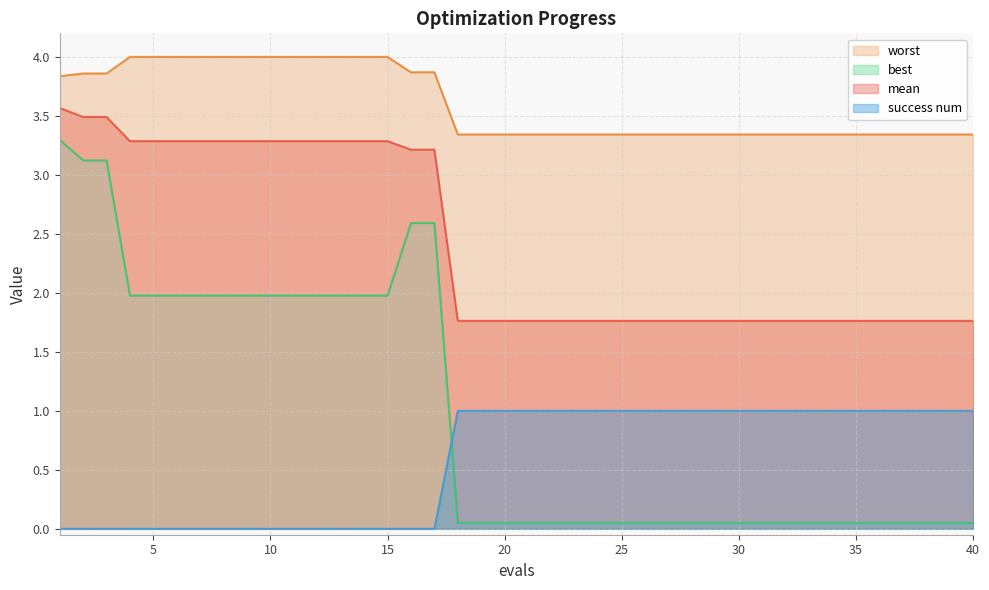

List the series in order of their peak value, lowest first.

success num, best, mean, worst